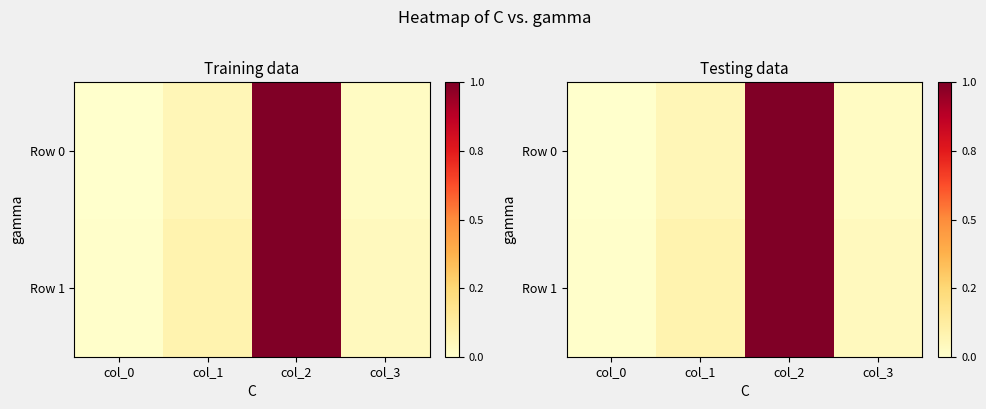

At which label does Row 0 reach its peak?

col_2